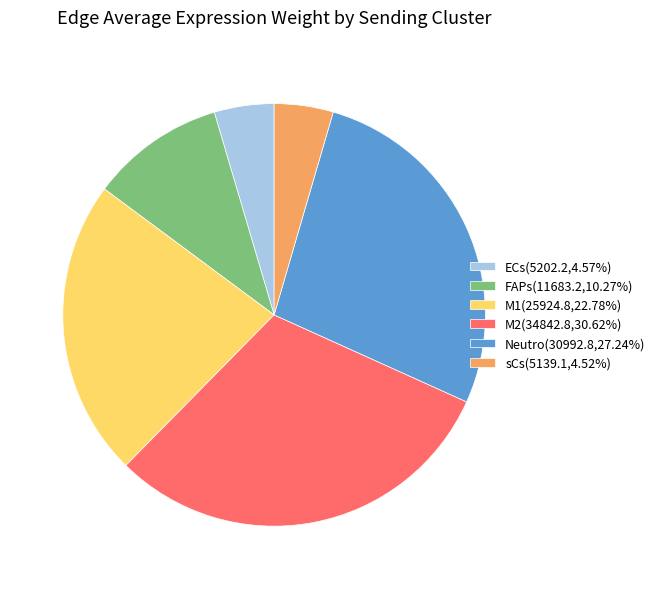

Does any single category account for the majority?

No